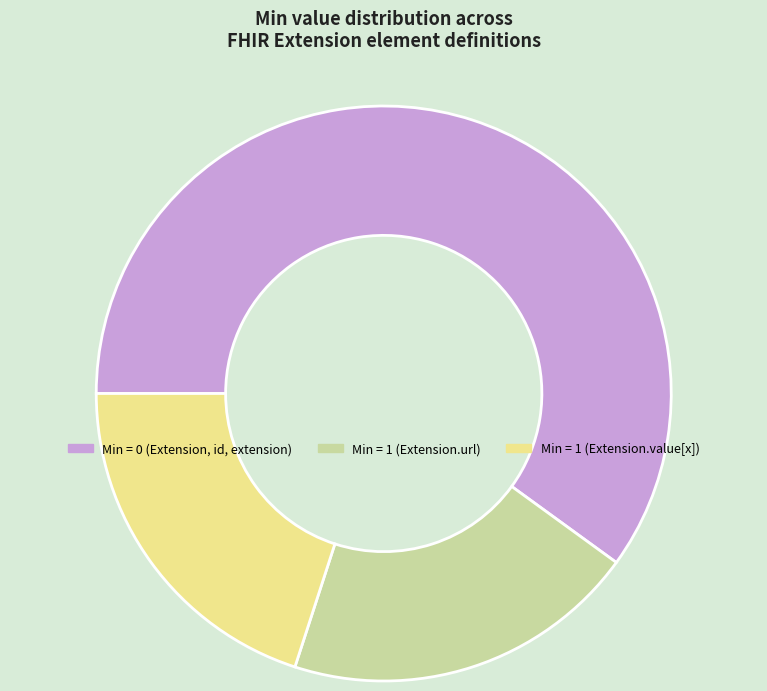

Is there a majority slice in this chart?

Yes